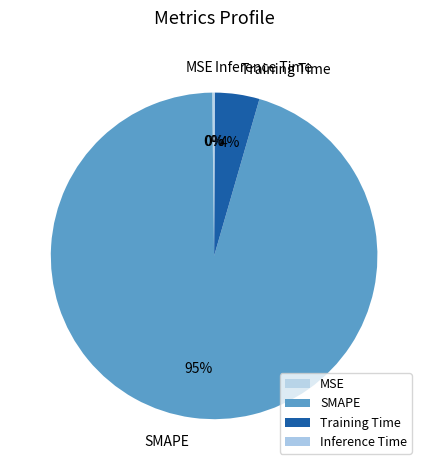

The Training Time slice represents 19% of the pie. True or false?

False